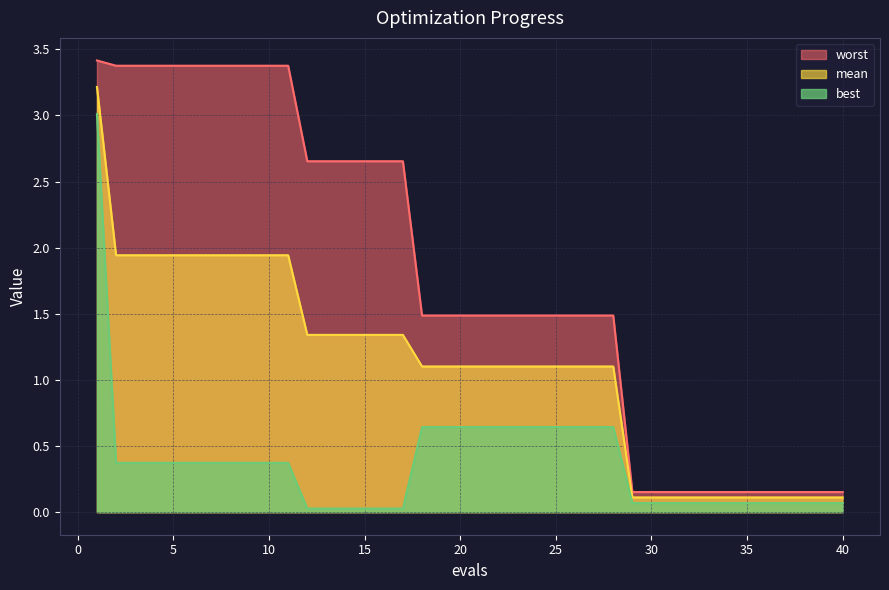

Between 32 and 27, which is larger?

27